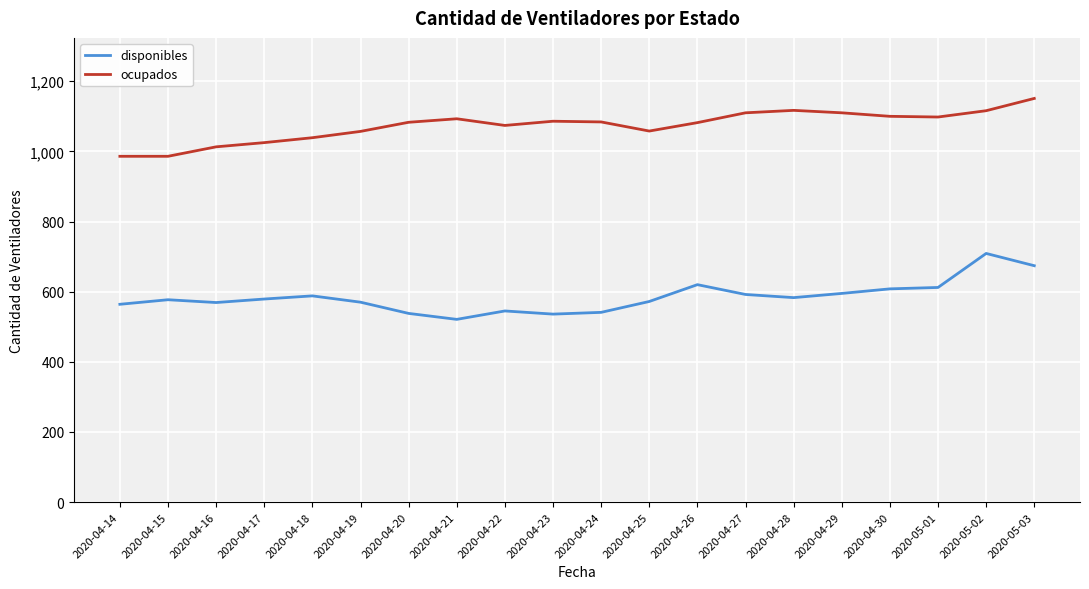

At how many categories does at least one series exceed 757?

20